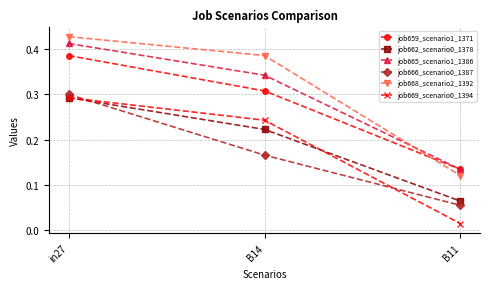

At which label does job669_scenario0_1394 reach its minimum?

B11